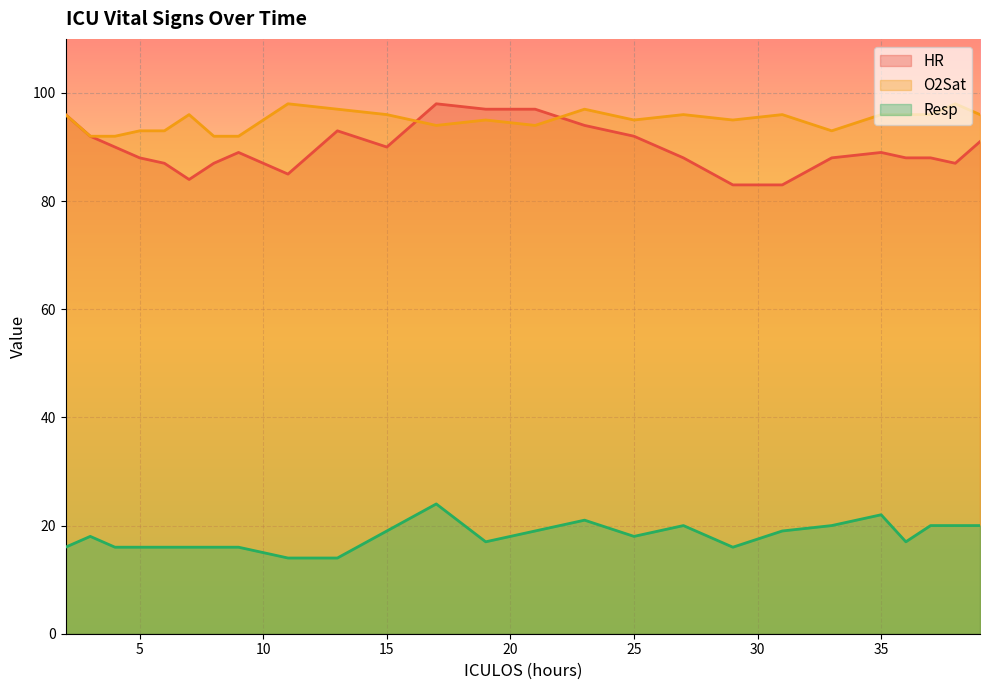

What is the difference between the maximum and minimum values in the HR series?

15